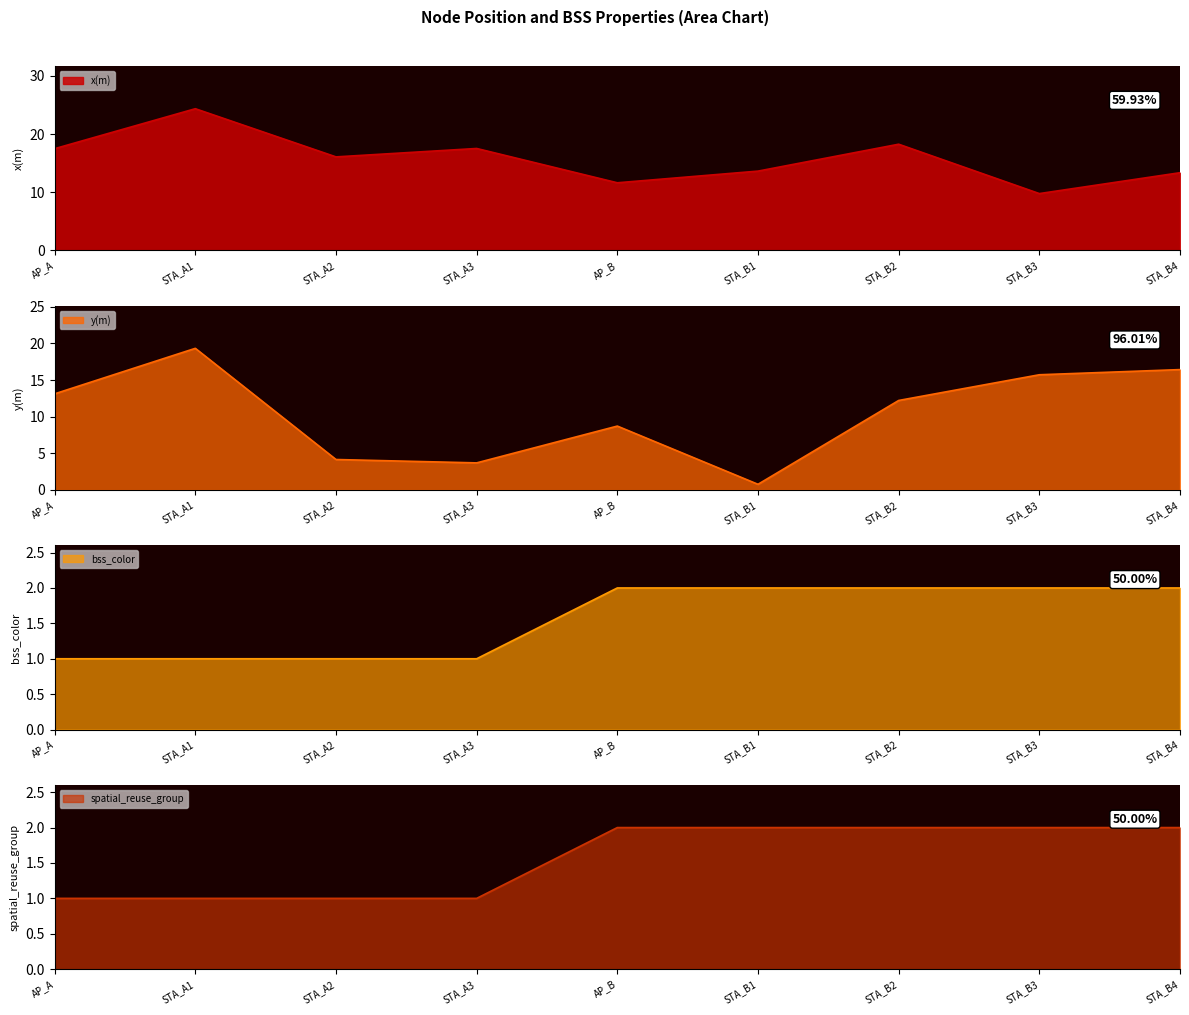

At which category does y(m) line reach its first local valley?

STA_A3